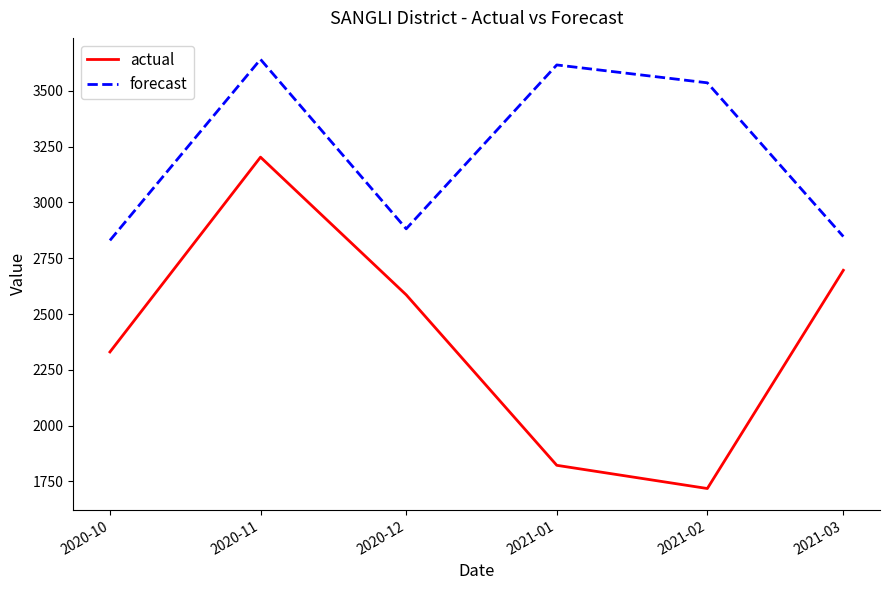

What value does the forecast series have at 2021-03?

2847.3